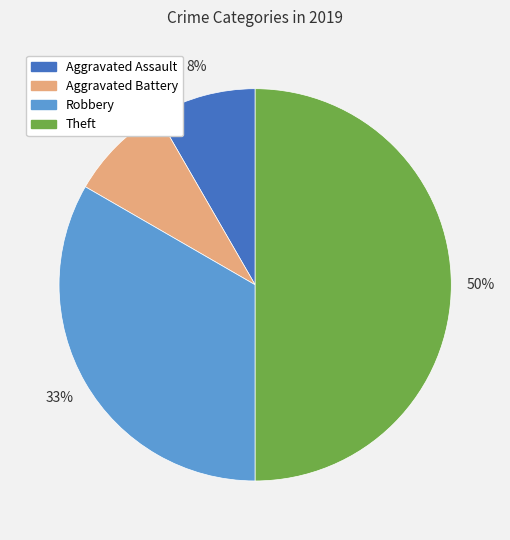

To the nearest percent, what is the average slice percentage?

25%